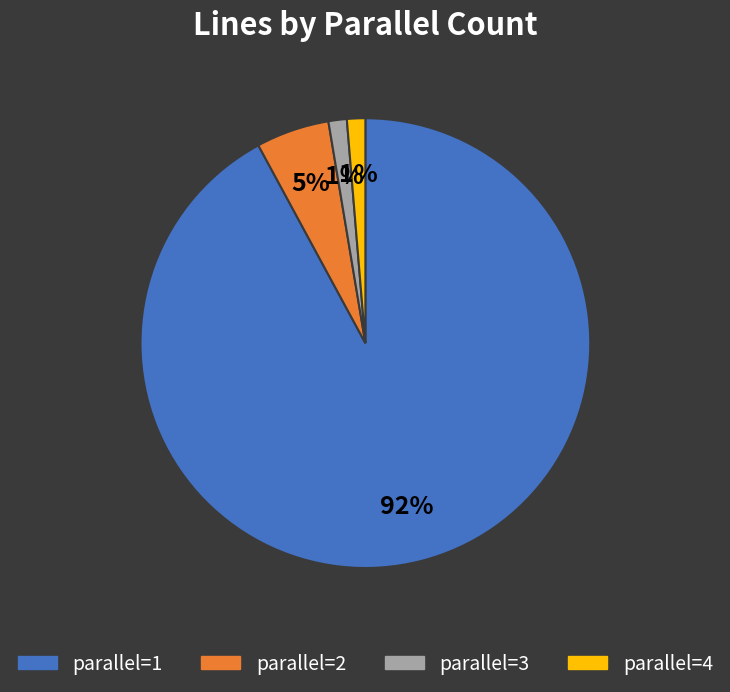

How many slices are in this pie chart?

4